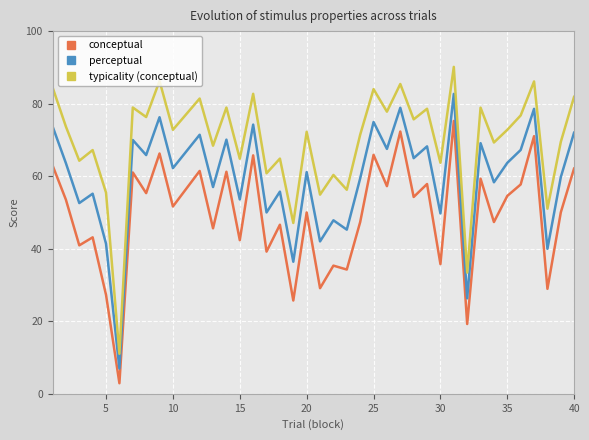

Which series has the largest range (max minus min)?

typicality (conceptual)